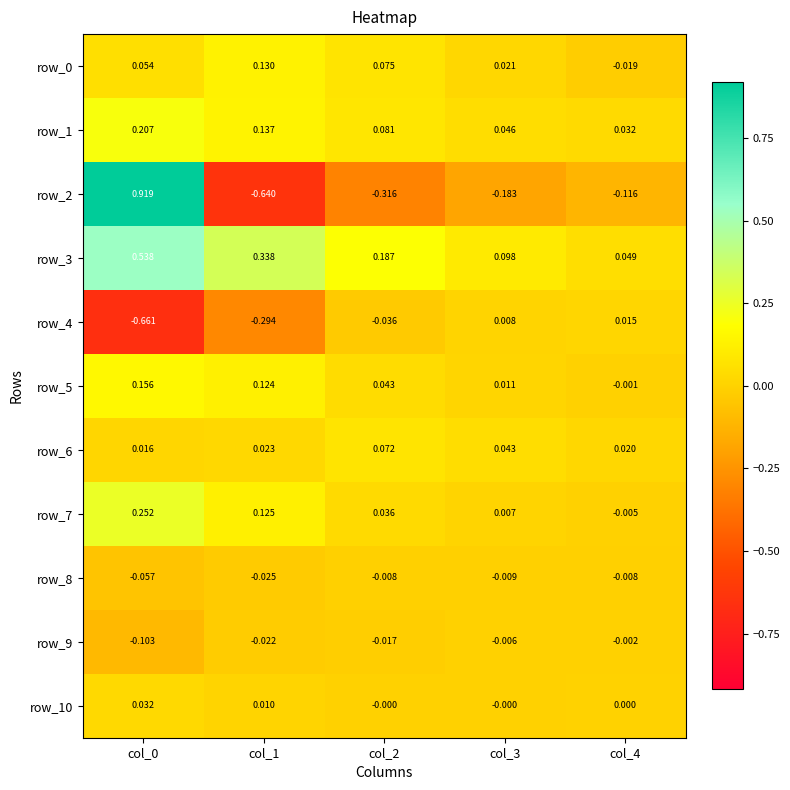

Which series changed the most between col_0 and col_3?

row_2